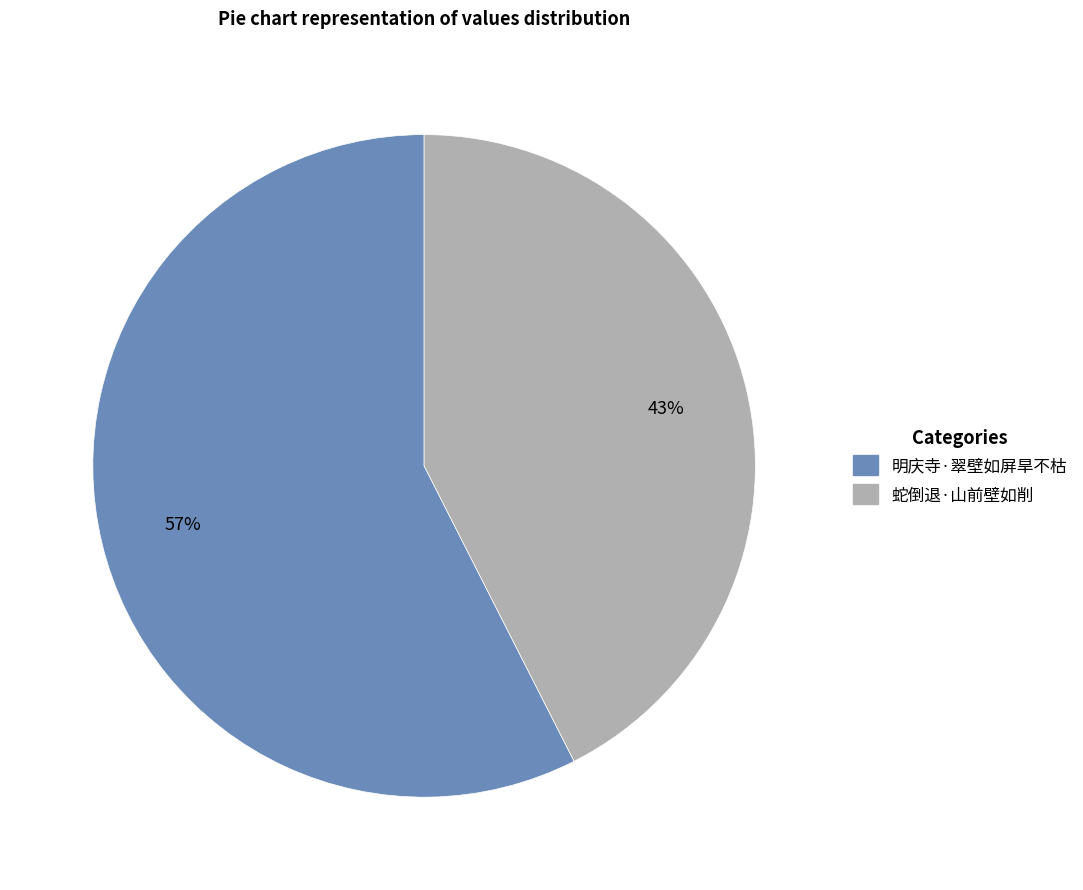

Does 明庆寺·翠壁如屏旱不枯 represent more than half of the total?

Yes